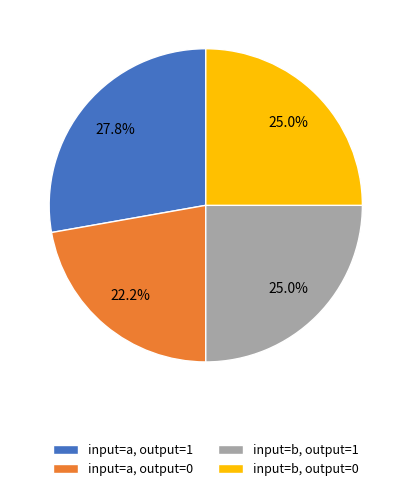

Which slice is the largest?

input=a, output=1